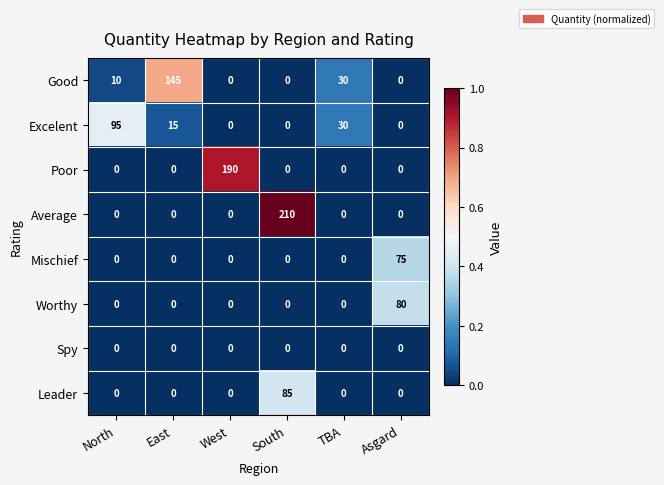

Is it true that Spy equals 0 at West?

True